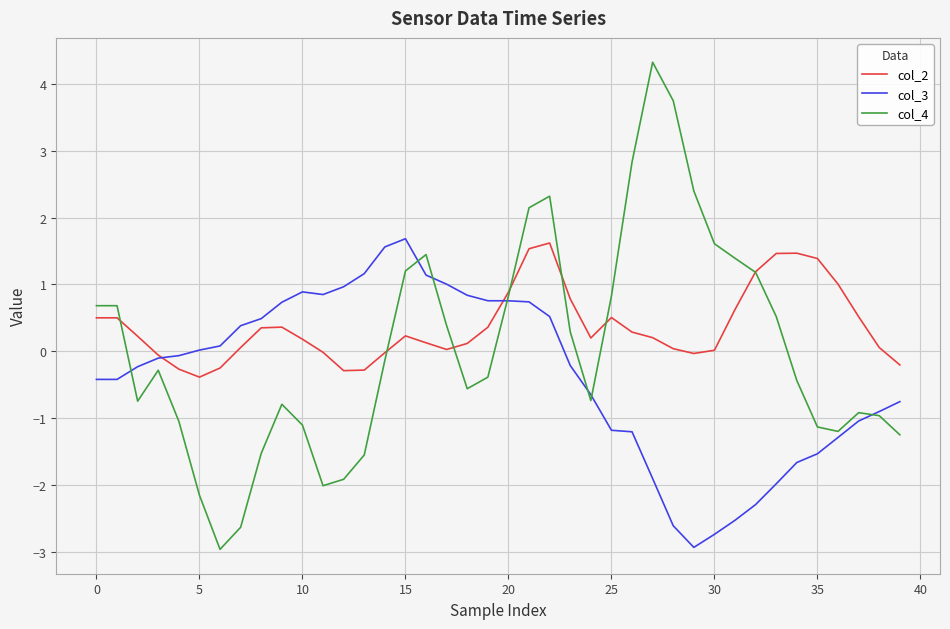

Rank the series by their average value, from lowest to highest.

col_3, col_4, col_2